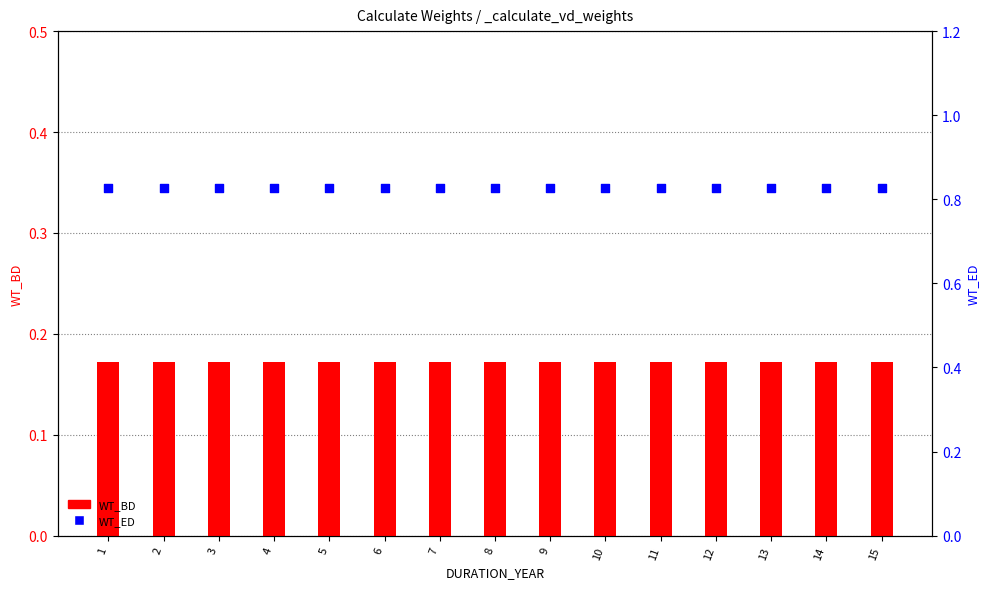

Which series reaches the minimum Y coordinate?

WT_BD